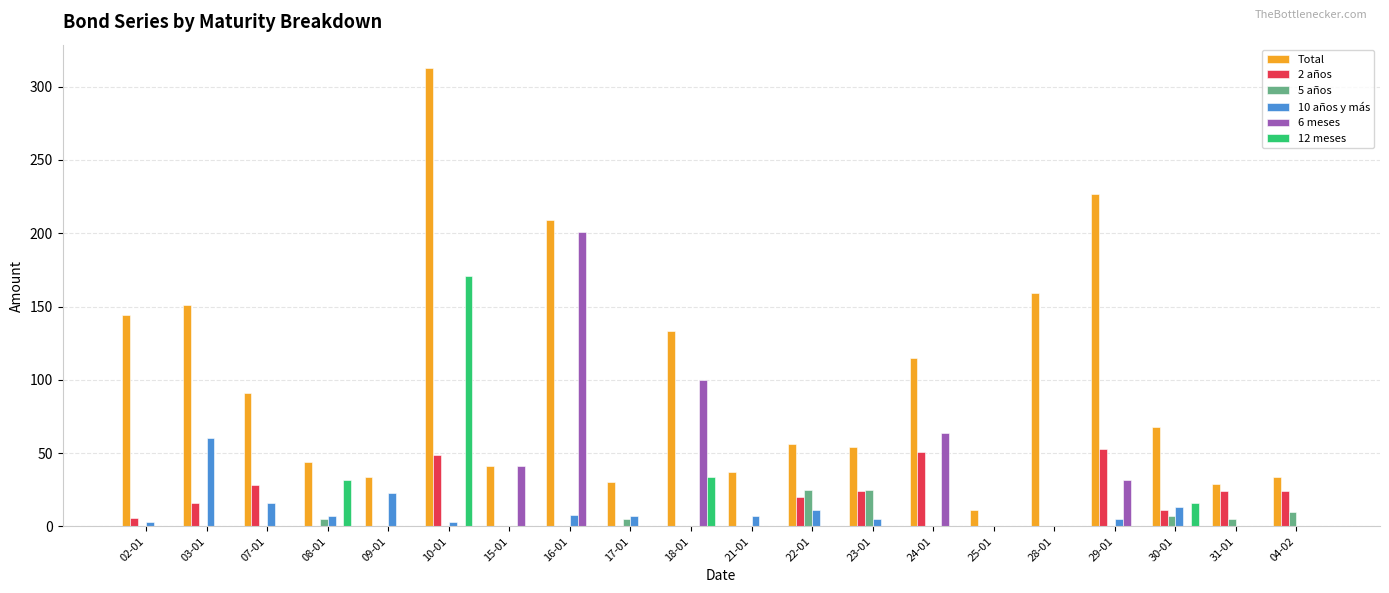

How many series are shown in this chart?

6